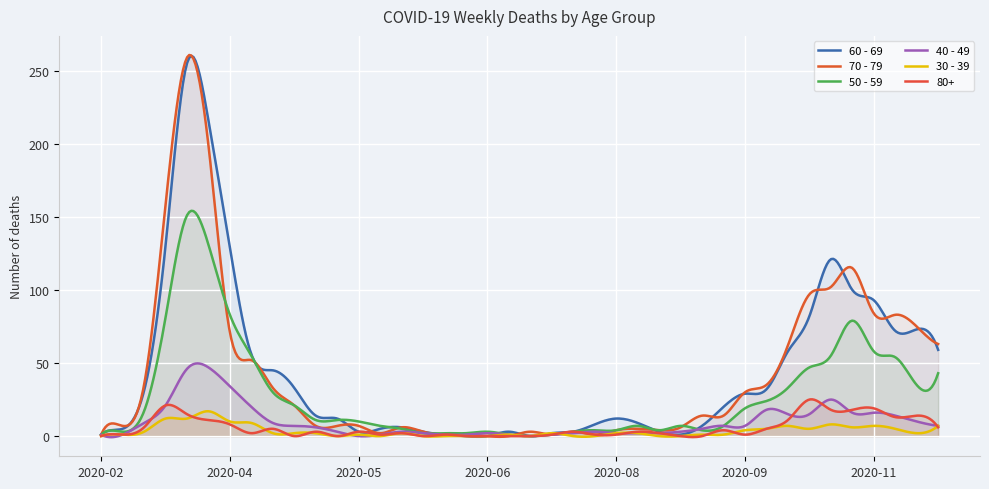

What are all the series names shown in the legend?

60 - 69, 70 - 79, 50 - 59, 40 - 49, 30 - 39, 80+